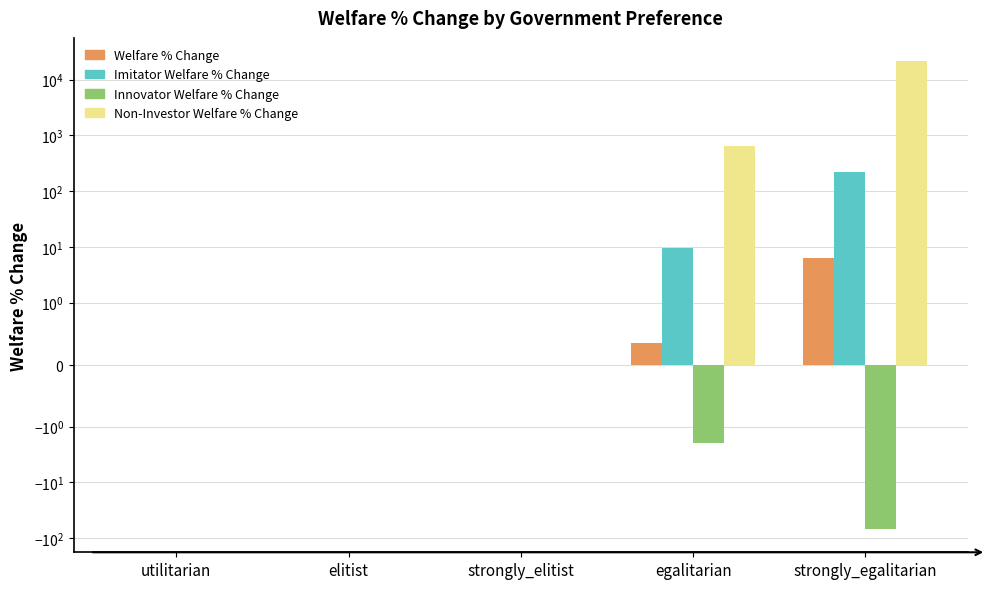

What is the average value of the Welfare % Change series?

1.3